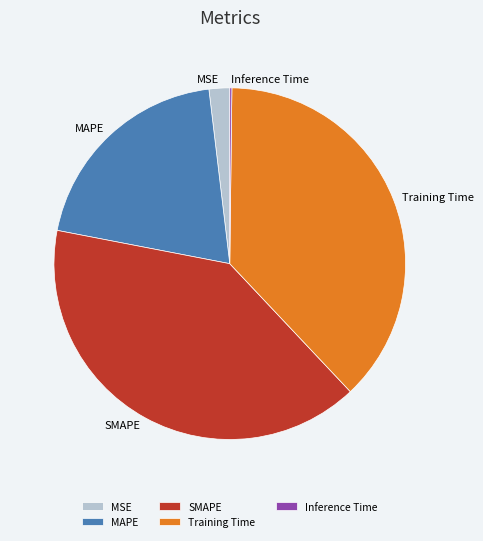

The MSE slice represents 7% of the pie. True or false?

False